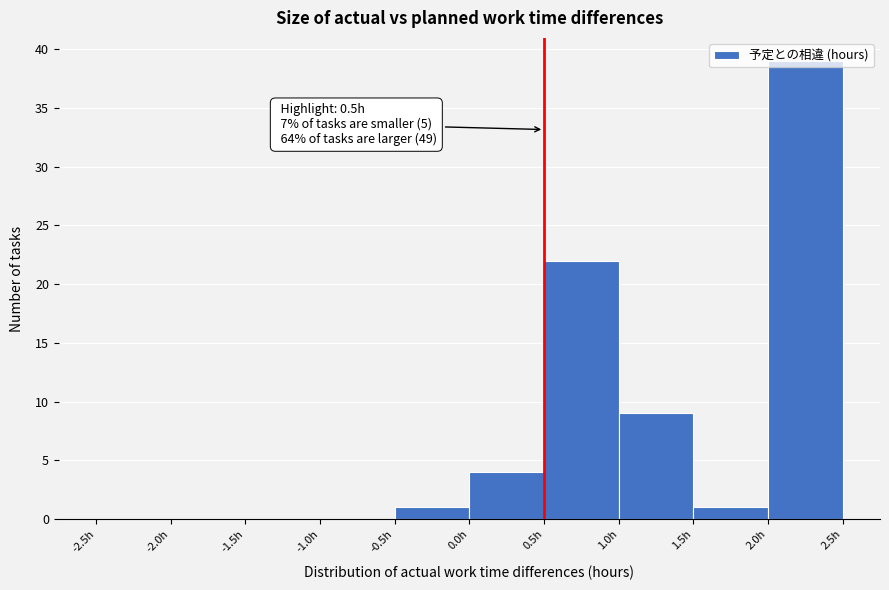

Over which range of the x-axis is the bar tallest?

2.0 to 2.5